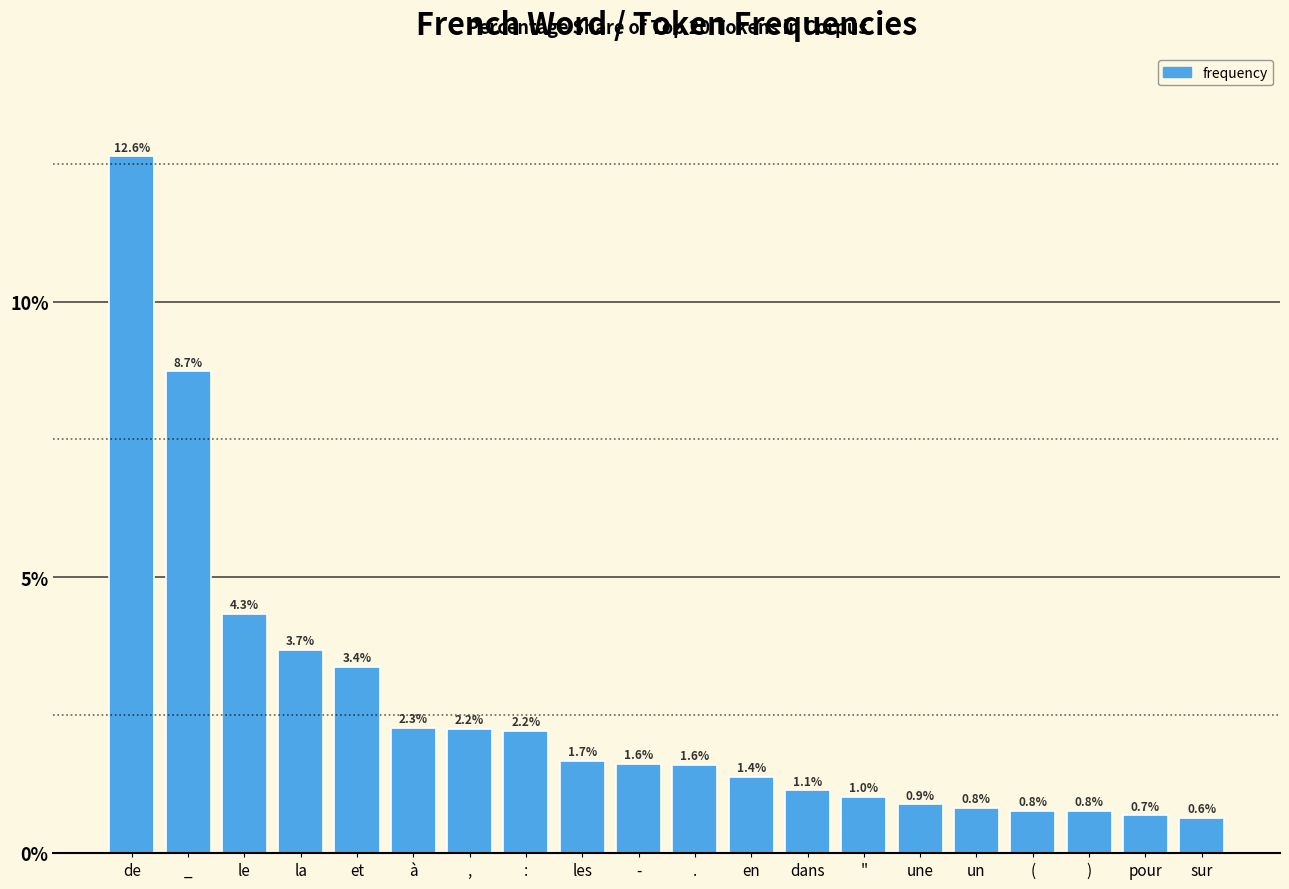

Reading left to right, extract all data points from this chart.

de=12.6	_=8.7	le=4.3	la=3.7	et=3.4	à=2.3	,=2.2	:=2.2	les=1.7	-=1.6	.=1.6	en=1.4	dans=1.1	"=1.0	une=0.9	un=0.8	(=0.8	)=0.8	pour=0.7	sur=0.6